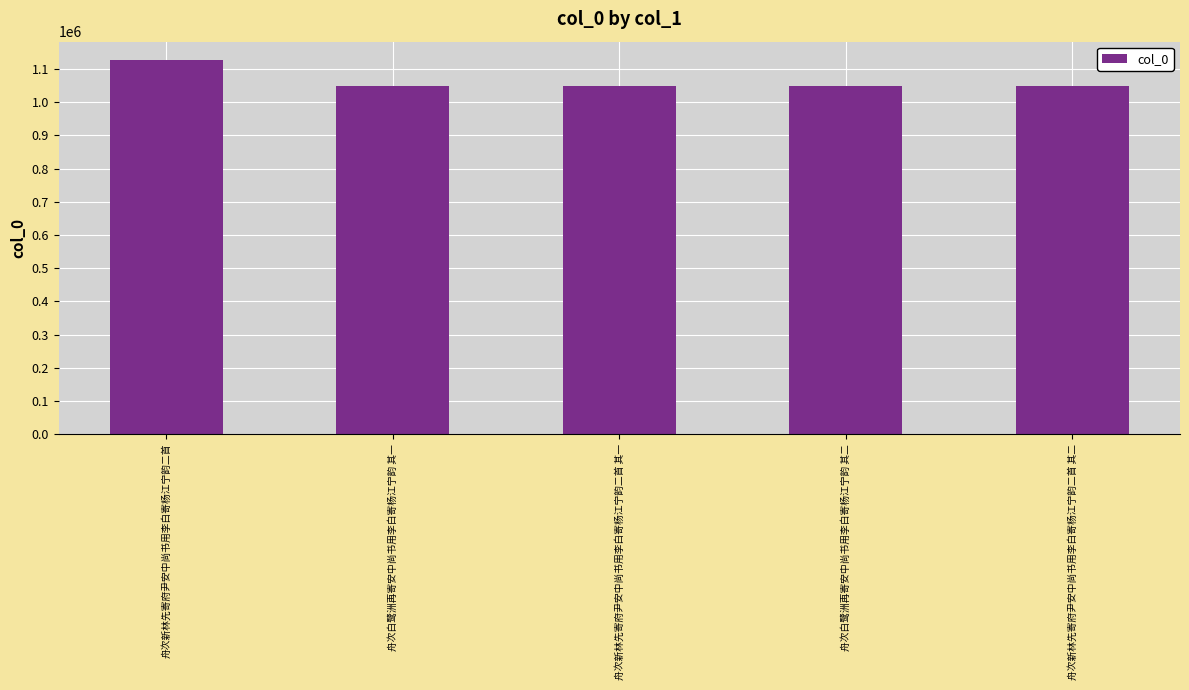

Which has a higher value, 舟次新林先寄府尹安中尚书用李白寄杨江宁韵二首 其一 or 舟次新林先寄府尹安中尚书用李白寄杨江宁韵二首?

舟次新林先寄府尹安中尚书用李白寄杨江宁韵二首